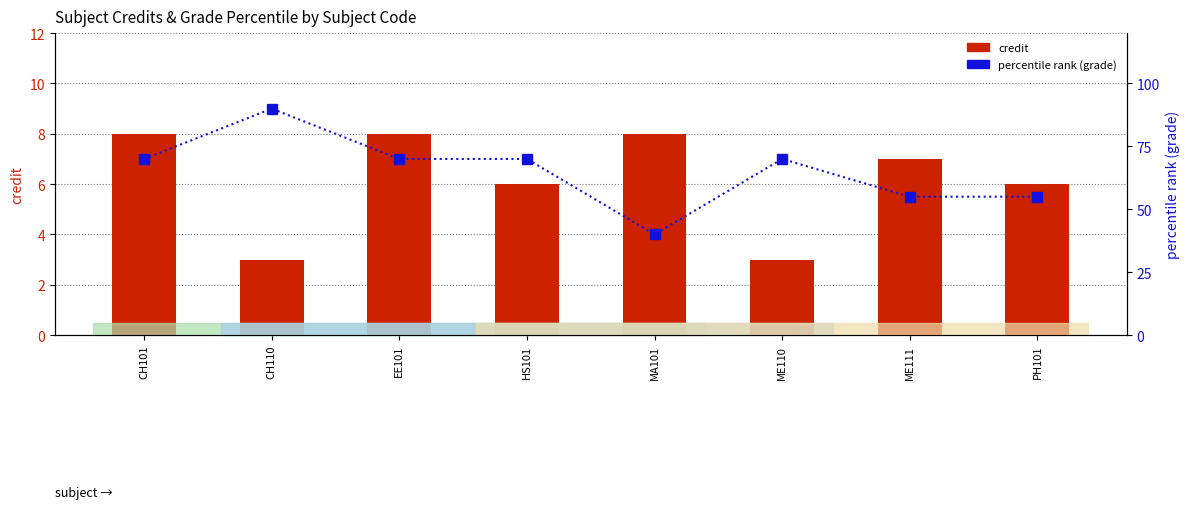

Which category has the highest value across all series?

CH110